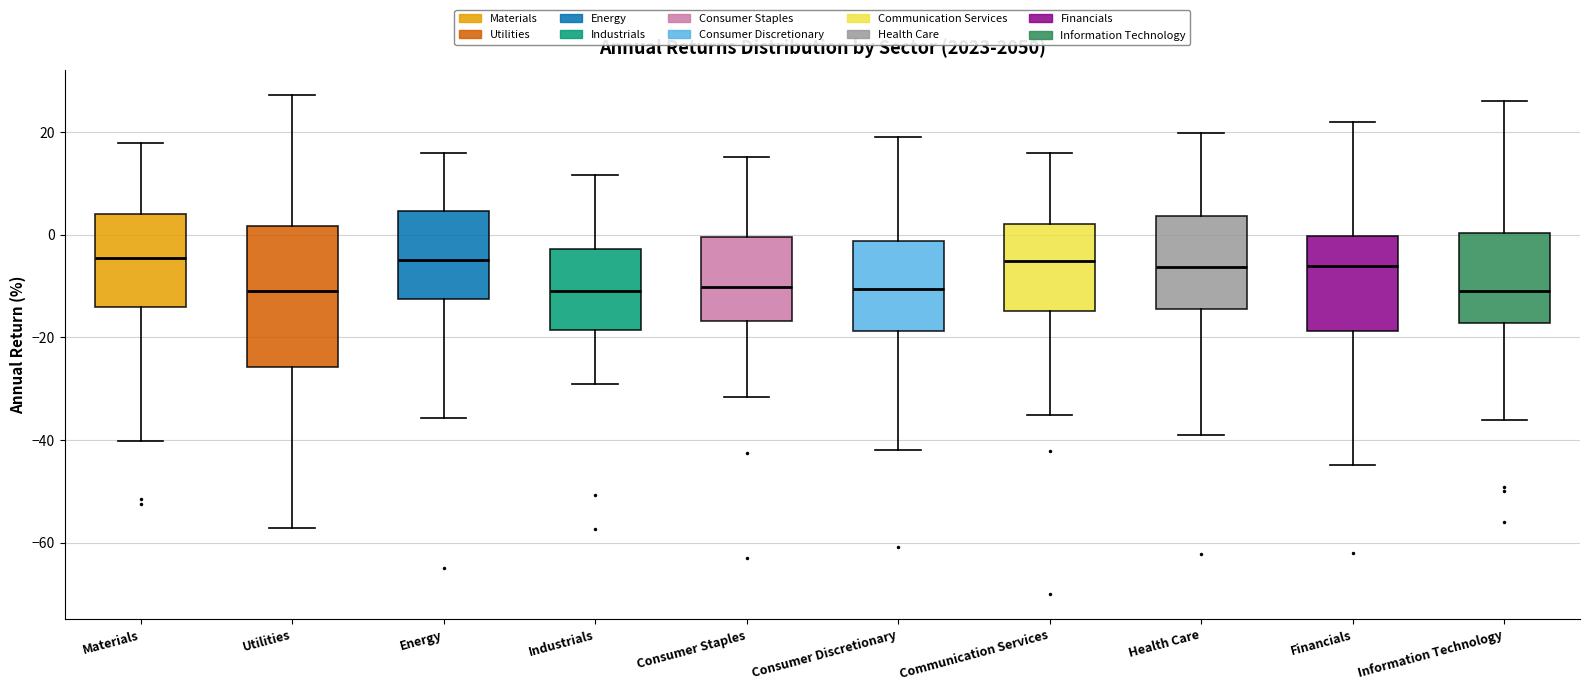

Reading left to right, read every box against the y-axis: the position of its median line, the range the box covers, and the ends of its whiskers. The values are not printed on the chart, so give them approximately, as read against the axis.

Materials: median -4, box -14 to 4, whiskers -40 to 18
Utilities: median -10, box -26 to 2, whiskers -58 to 28
Energy: median -4, box -12 to 4, whiskers -36 to 16
Industrials: median -10, box -18 to -2, whiskers -30 to 12
Consumer Staples: median -10, box -16 to 0, whiskers -32 to 16
Consumer Discretionary: median -10, box -18 to -2, whiskers -42 to 18
Communication Services: median -6, box -14 to 2, whiskers -36 to 16
Health Care: median -6, box -14 to 4, whiskers -38 to 20
Financials: median -6, box -18 to 0, whiskers -44 to 22
Information Technology: median -10, box -18 to 0, whiskers -36 to 26